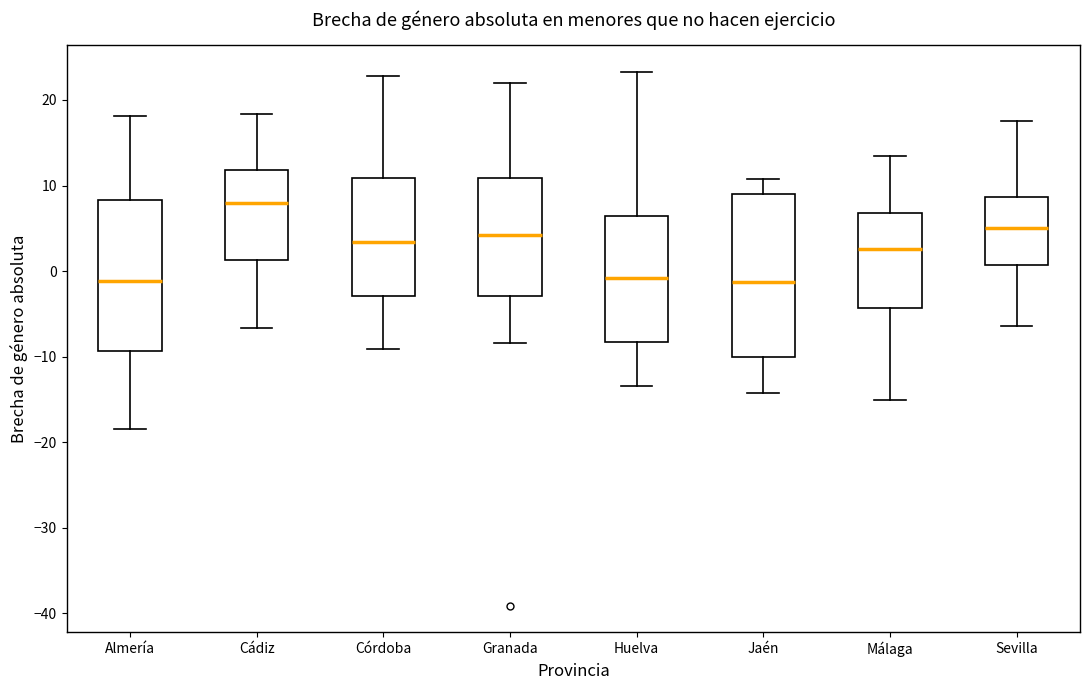

Which box has the highest median line?

Cádiz